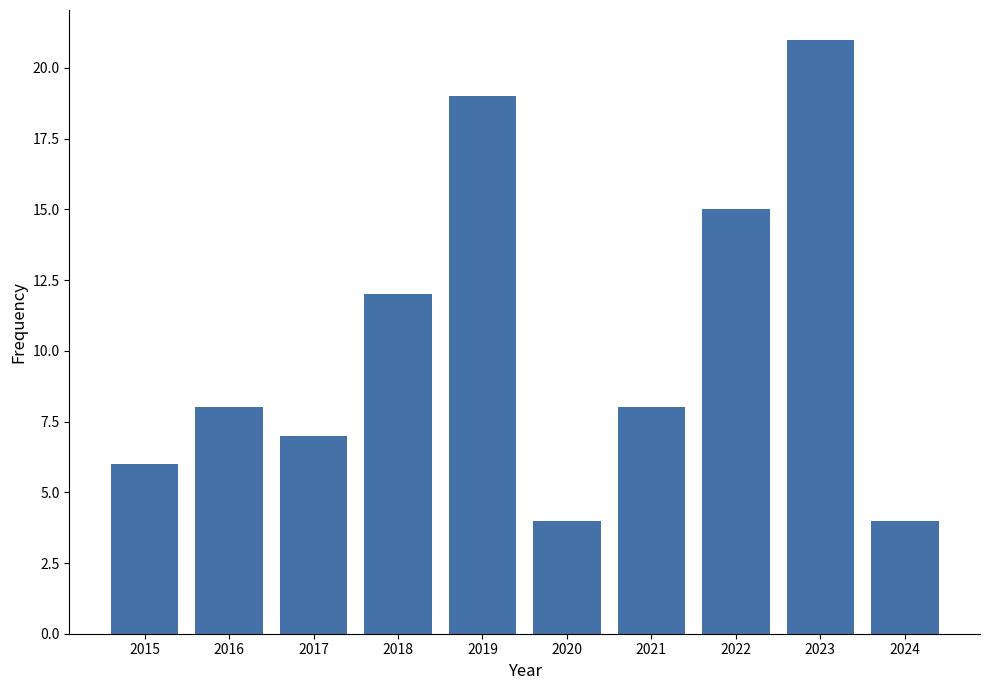

What is the greatest value displayed?

21